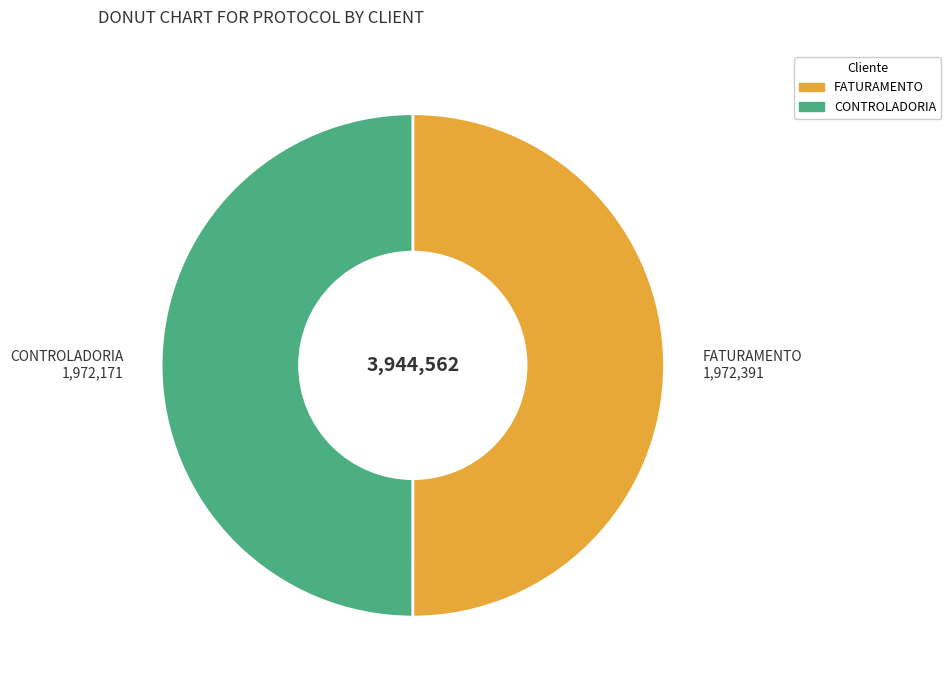

Is it true that FATURAMENTO is 39% of the pie?

False